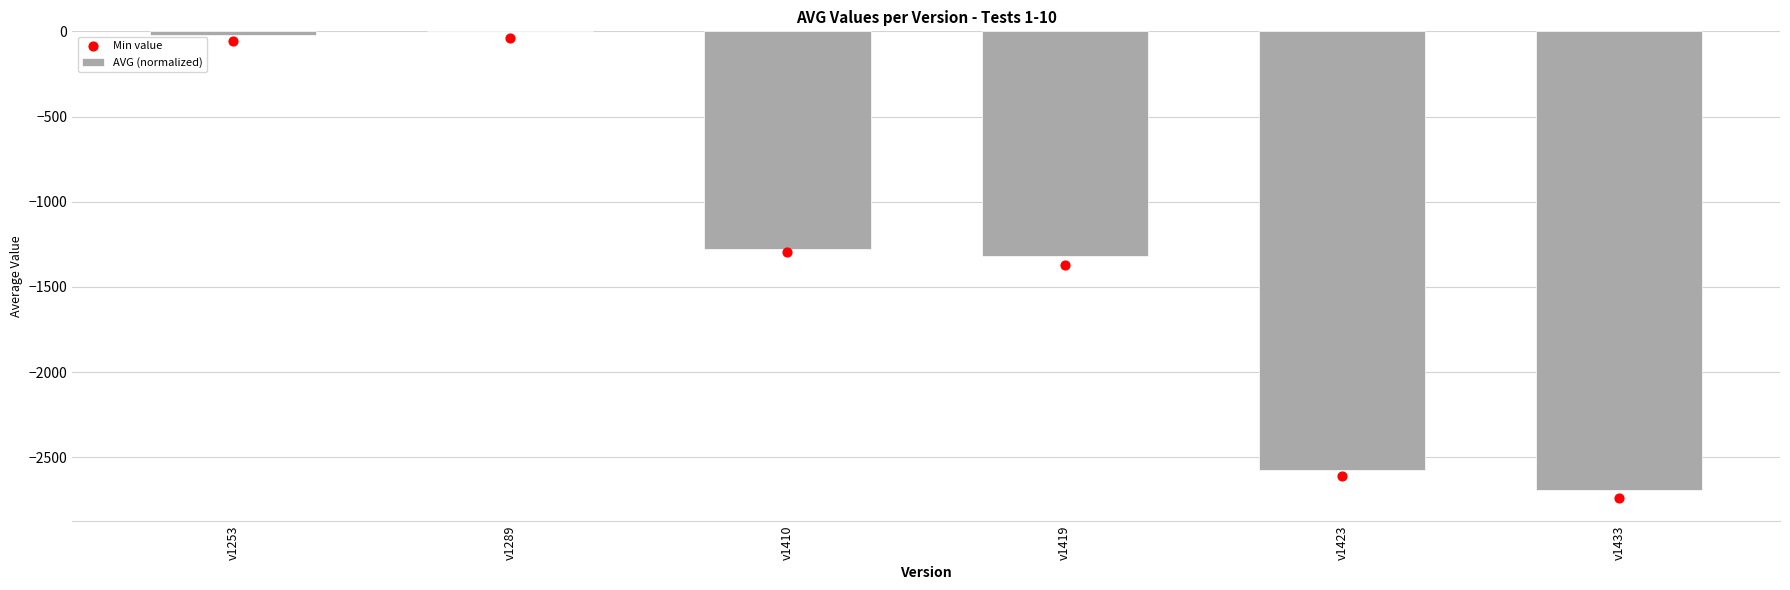

Between v1289 and v1419, which is larger?

v1289